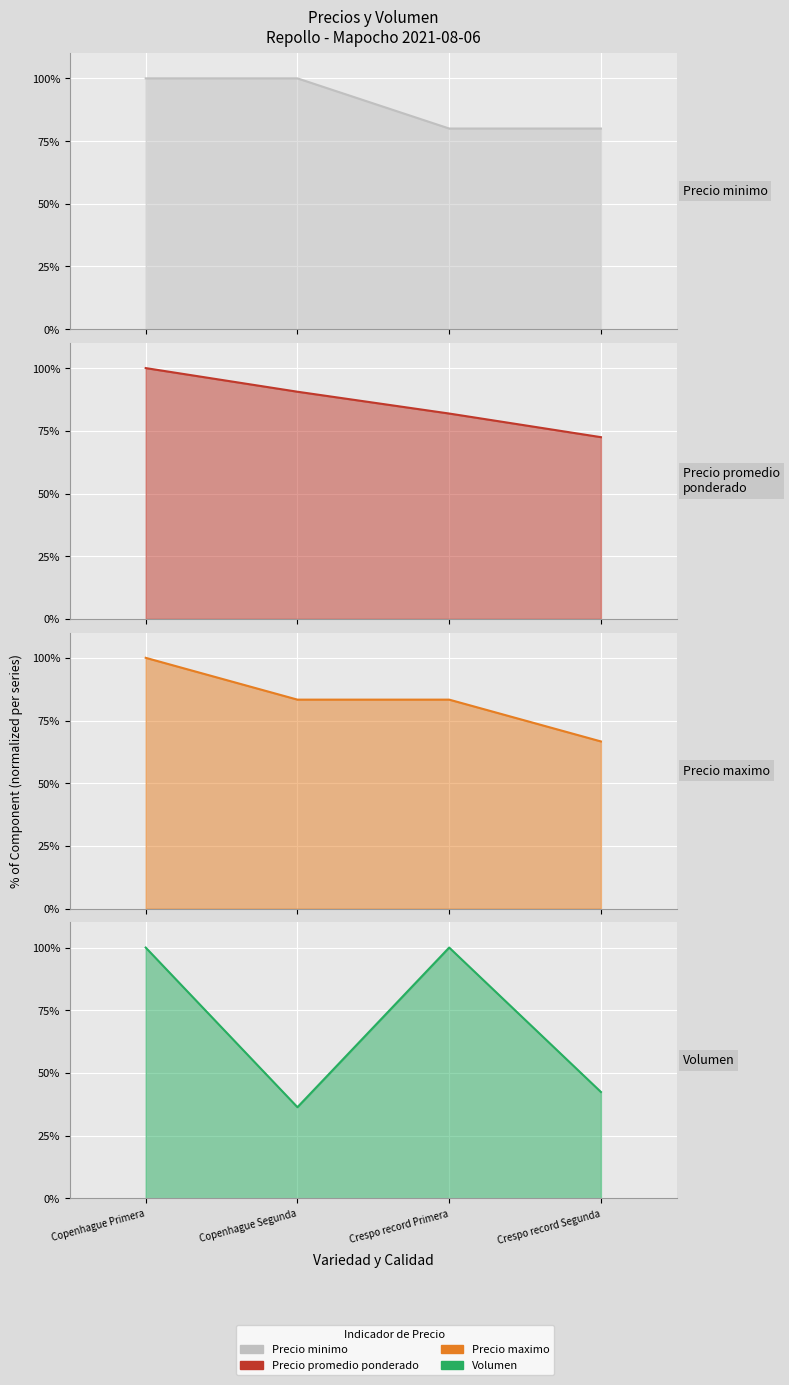

What is the smallest value displayed?

36.4